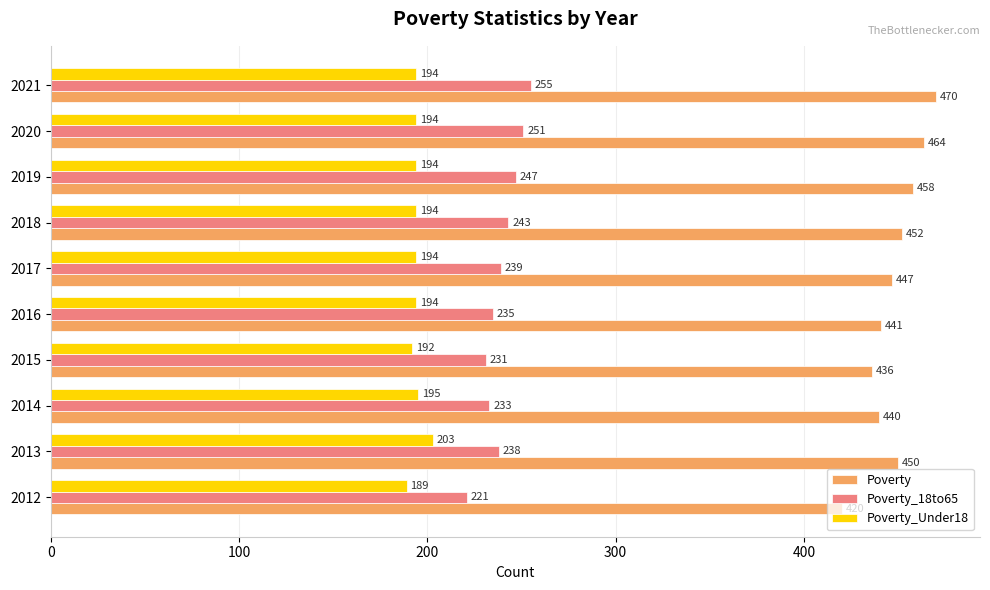

What are all the series names shown in the legend?

Poverty, Poverty_18to65, Poverty_Under18